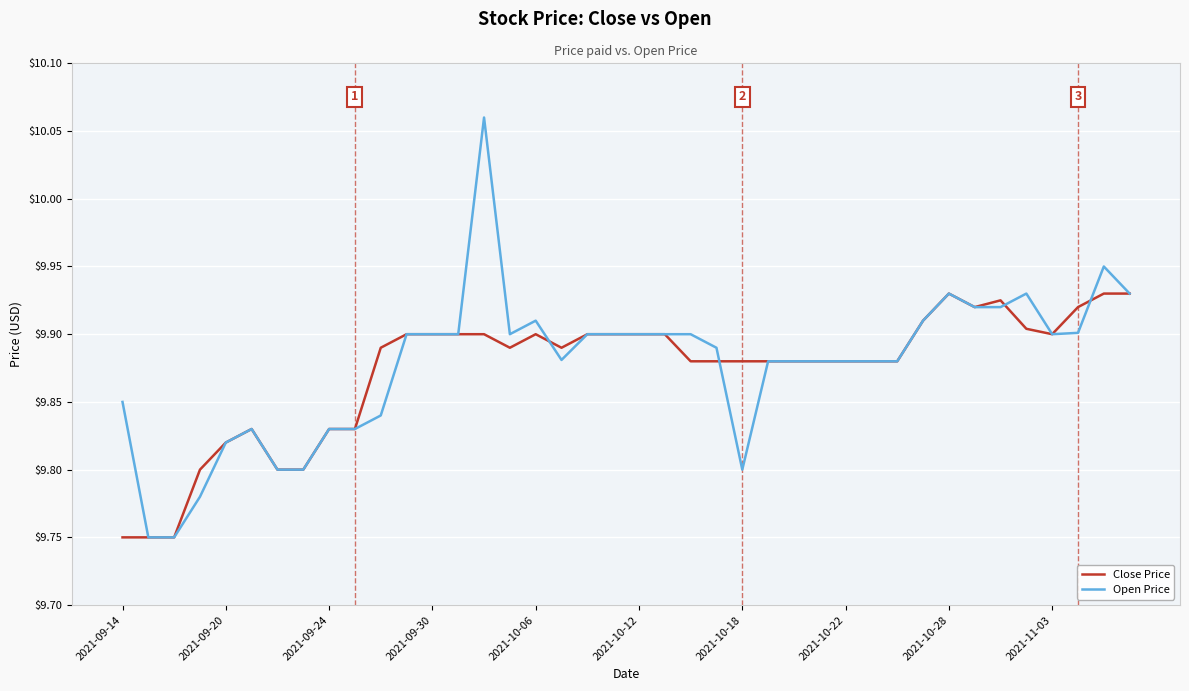

Which series has the largest range (max minus min)?

Open Price